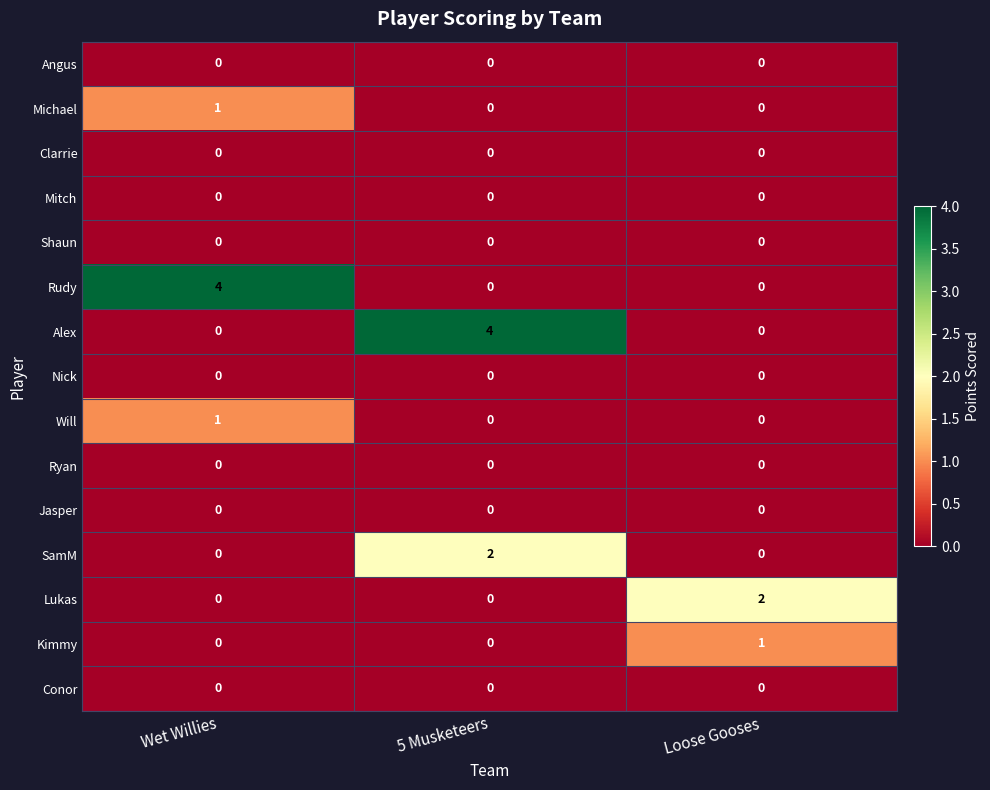

What is the total value across all series at Loose Gooses?

3